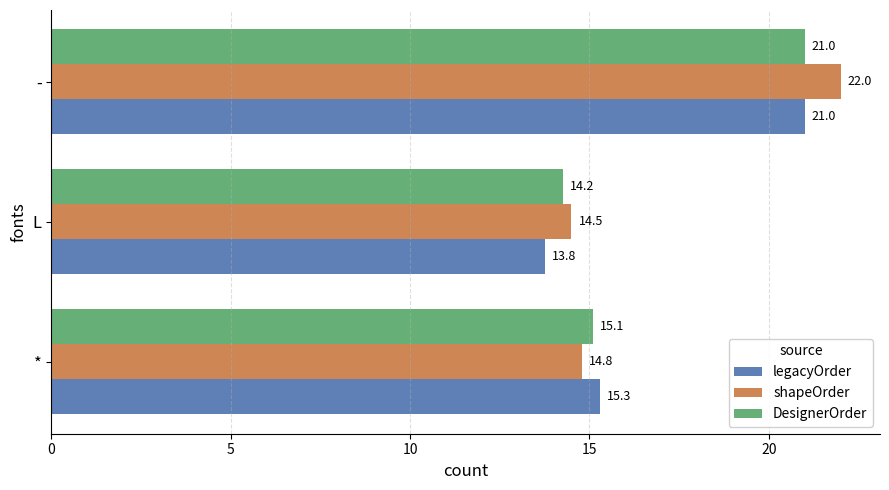

At how many categories does at least one series exceed 13?

3